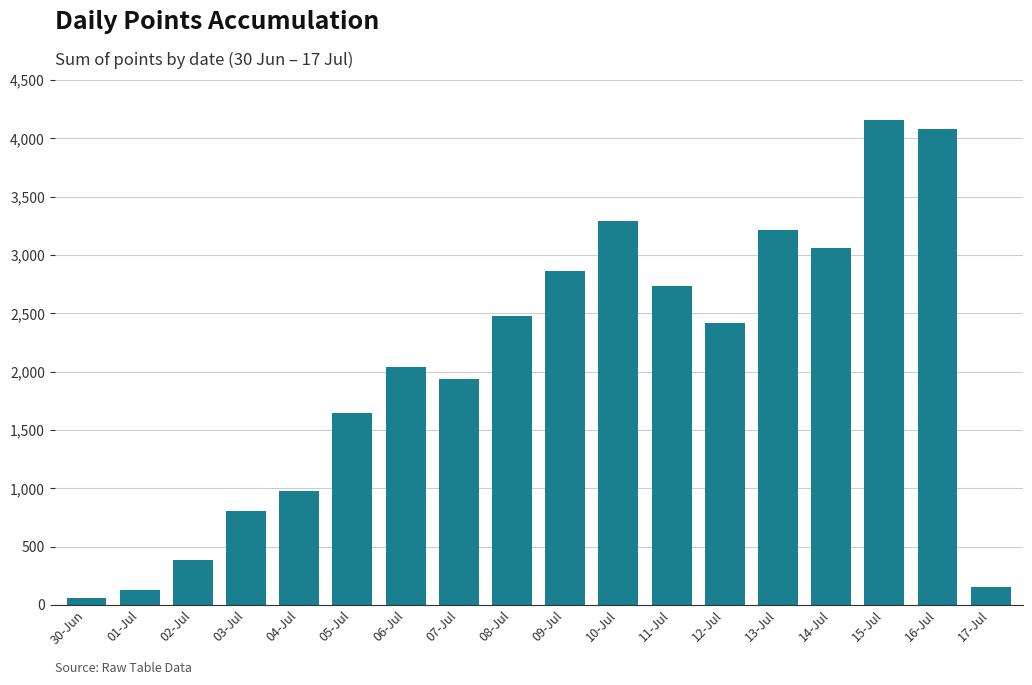

Is it true that the value at 12-Jul is 3465?

False